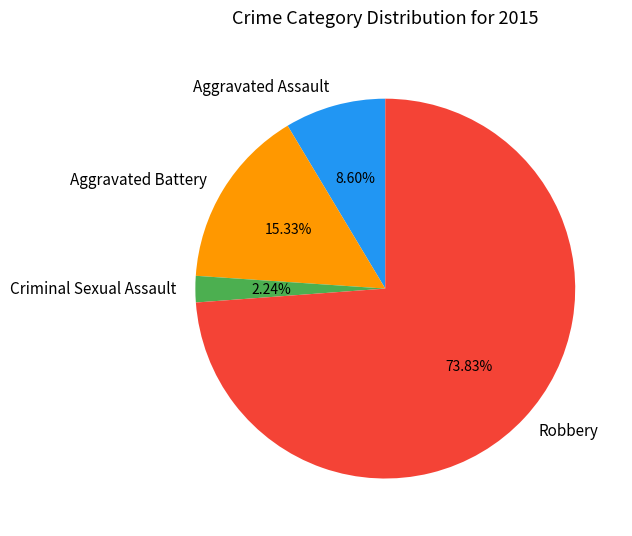

To the nearest percent, what is the difference between the largest and smallest slice percentages?

72%